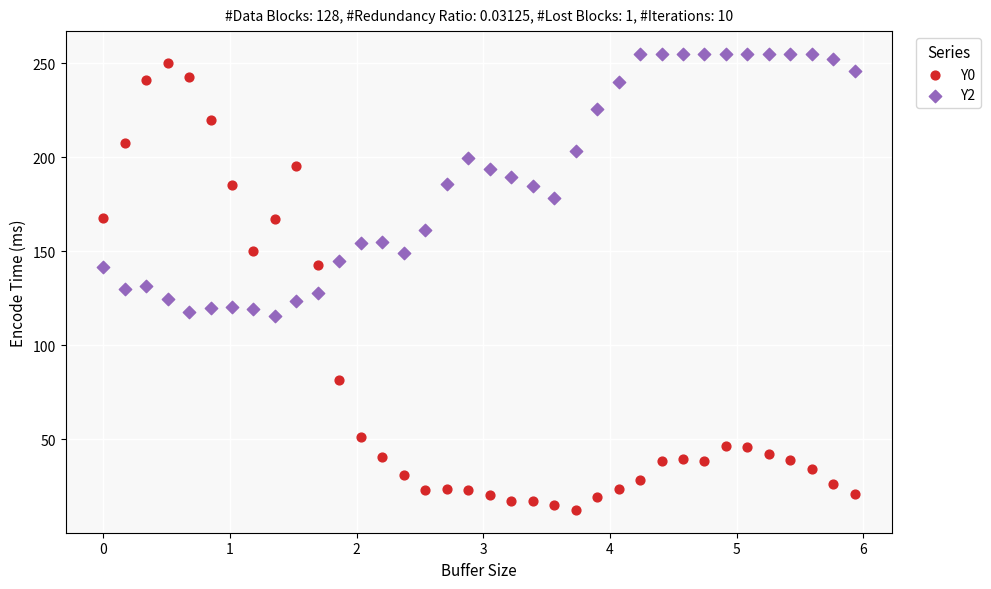

Across all data points, what is the range of Y values (max minus min)?

242.7